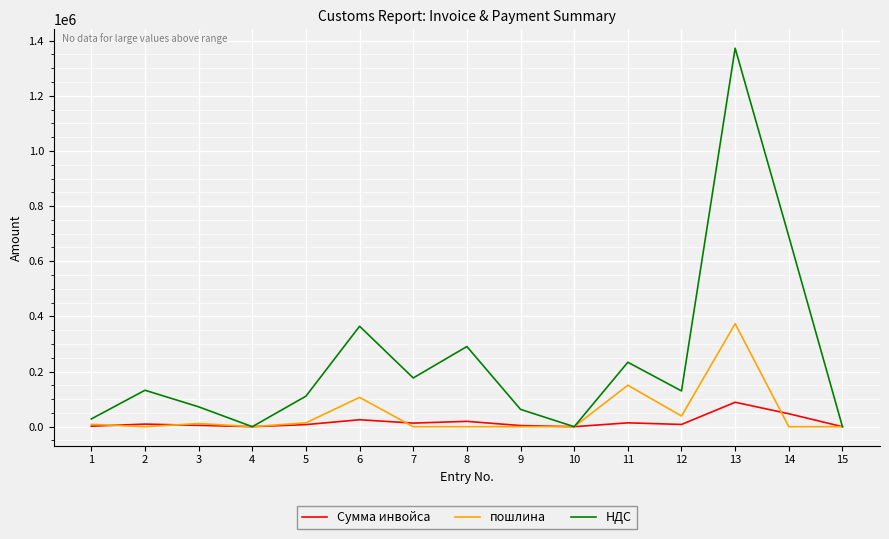

Which series has the widest spread of values?

НДС